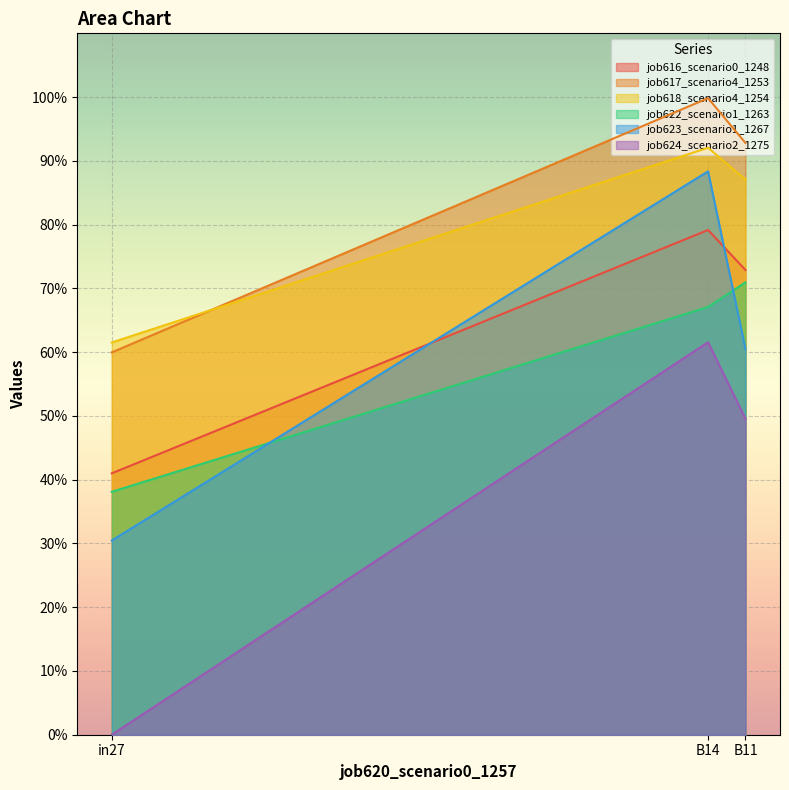

The value of job618_scenario4_1254 at B11 is 0.9. True or false?

True